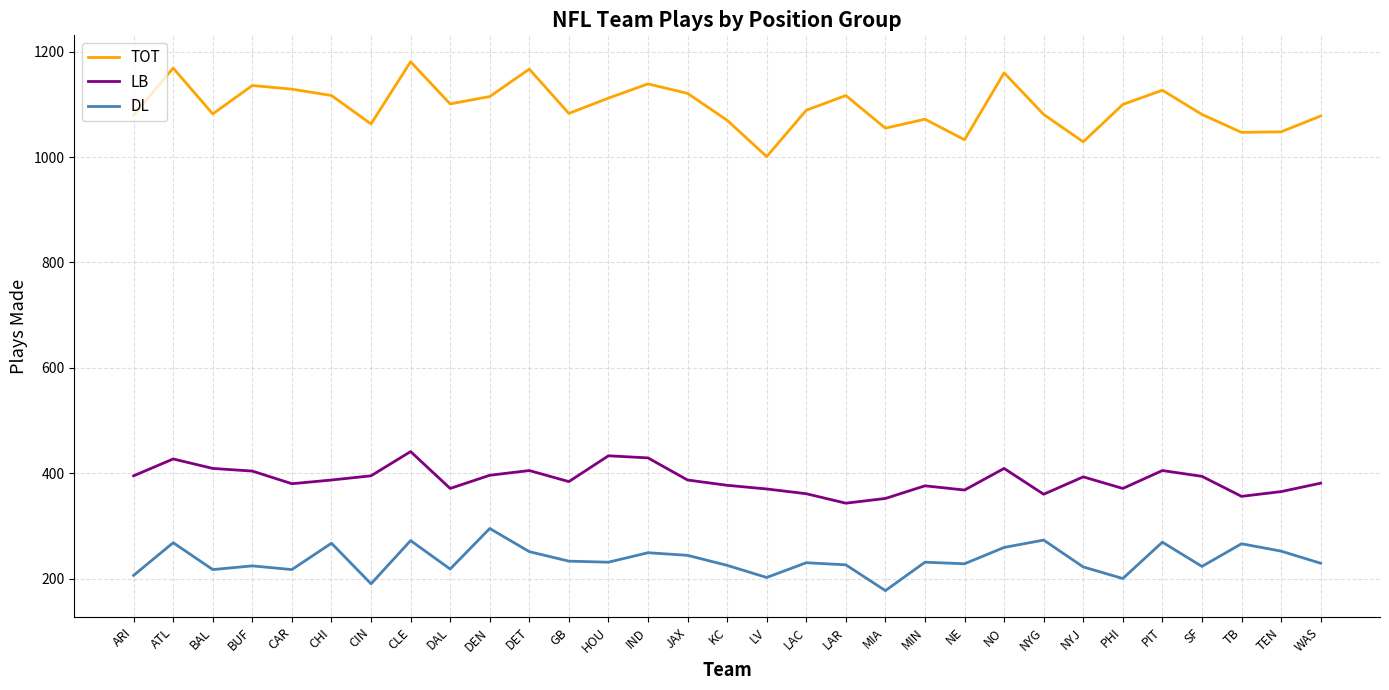

How many distinct data groups are displayed?

3